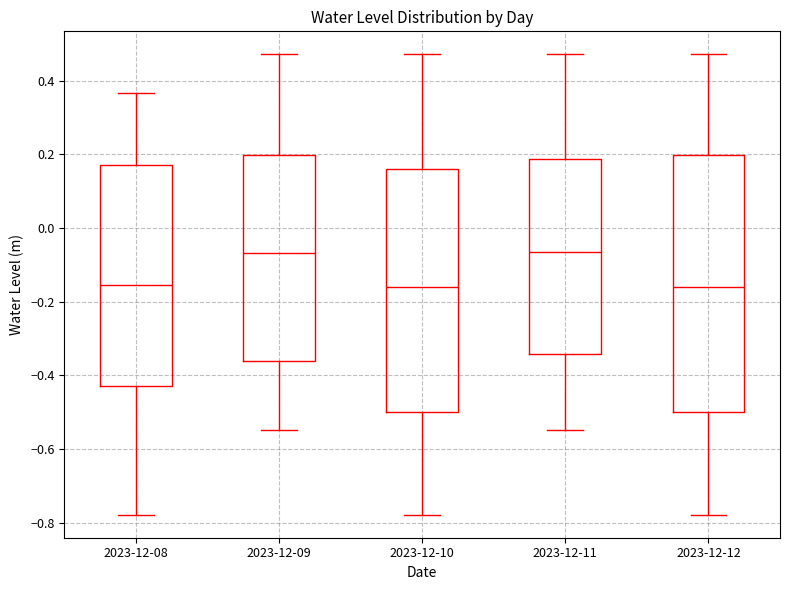

Reading left to right, transcribe this box plot: for each box, give where its median line is, the range the box spans, and where its two whiskers end, as read against the y-axis. The values are not printed on the chart, so give them approximately, as read against the axis.

2023-12-08: median -0.16, box -0.42 to 0.18, whiskers -0.78 to 0.36
2023-12-09: median -0.06, box -0.36 to 0.20, whiskers -0.54 to 0.48
2023-12-10: median -0.16, box -0.50 to 0.16, whiskers -0.78 to 0.48
2023-12-11: median -0.06, box -0.34 to 0.18, whiskers -0.54 to 0.48
2023-12-12: median -0.16, box -0.50 to 0.20, whiskers -0.78 to 0.48